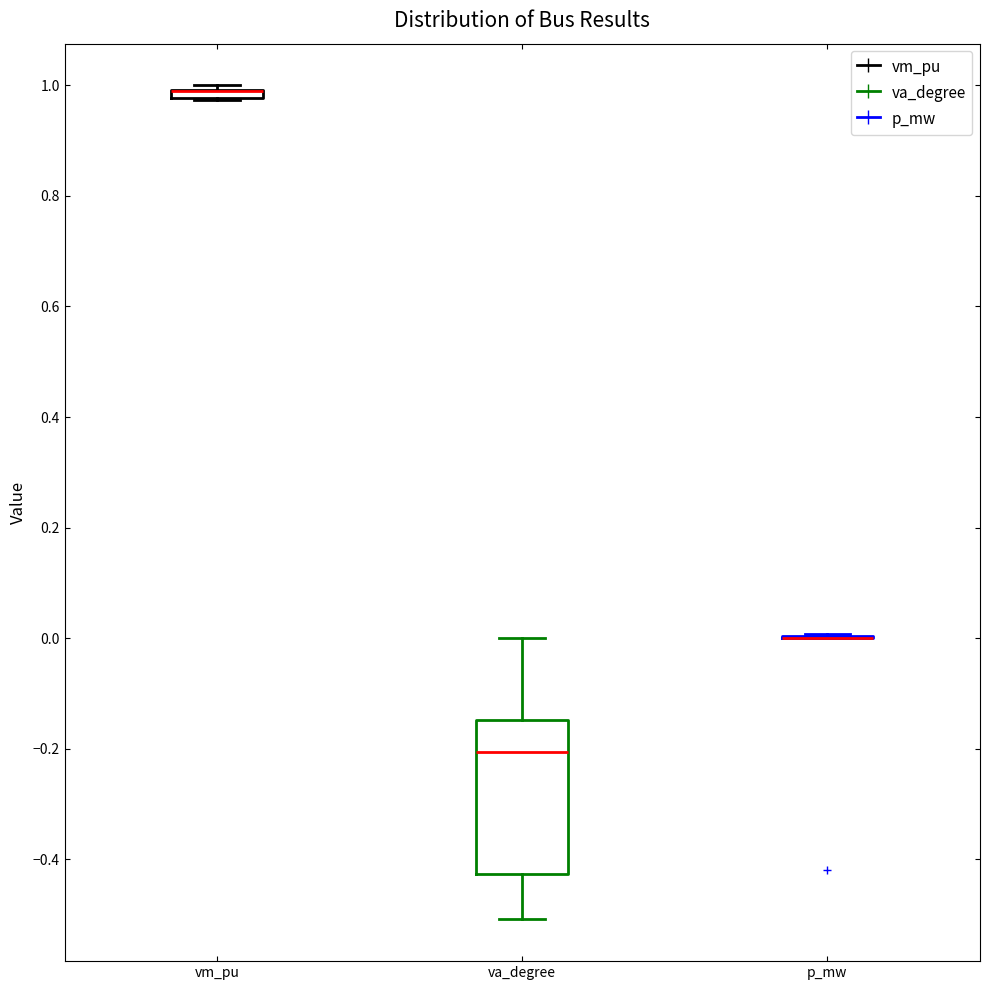

Comparing the boxes themselves (not the whiskers), which one is the tallest?

va_degree